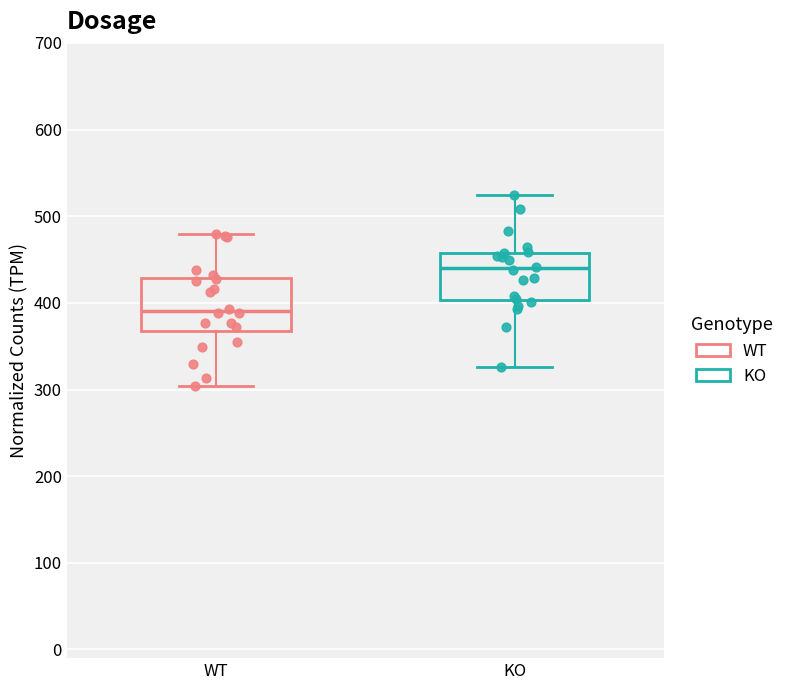

Where does the lower whisker of the box for WT end on the y-axis? The values are not printed on the chart, so give them approximately, as read against the axis.

300